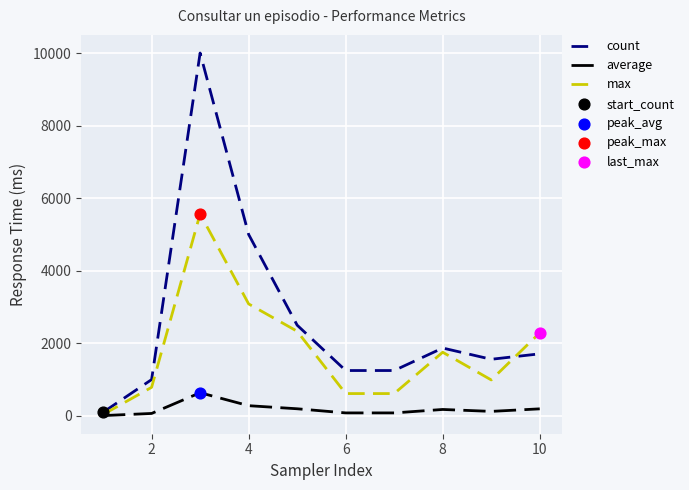

Which series has the largest range (max minus min)?

count